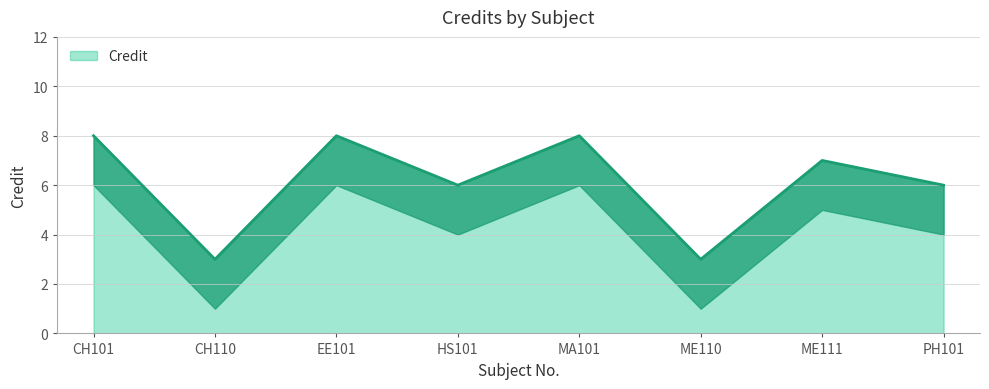

At which category does the chart reach its minimum across all series?

CH110